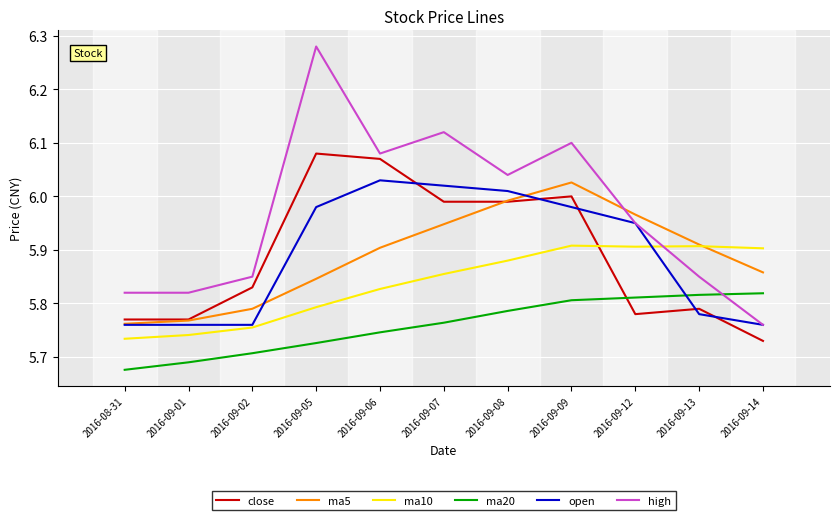

True or false: ma10 has a value of 2.0 at 2016-09-13.

False